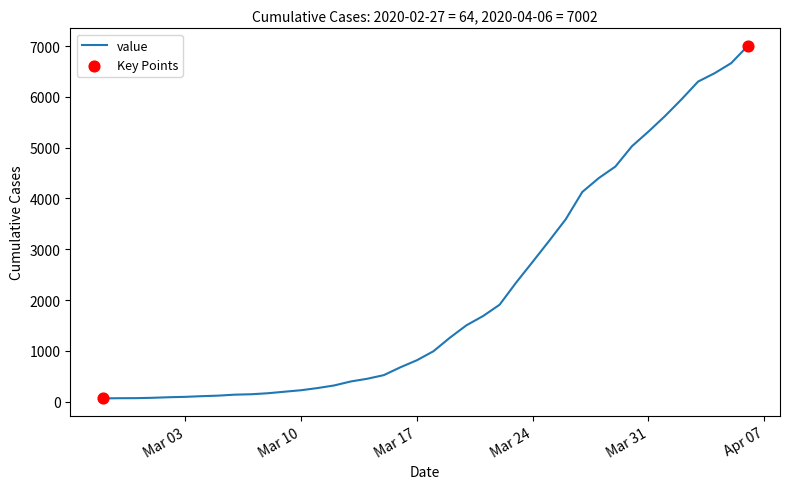

What is the difference between the maximum and minimum values?

6938